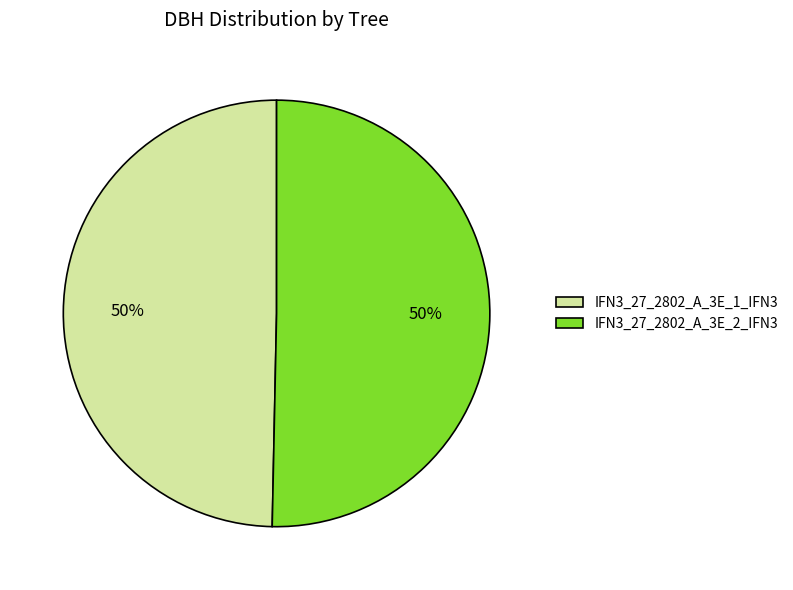

The IFN3_27_2802_A_3E_1_IFN3 slice represents 50% of the pie. True or false?

True